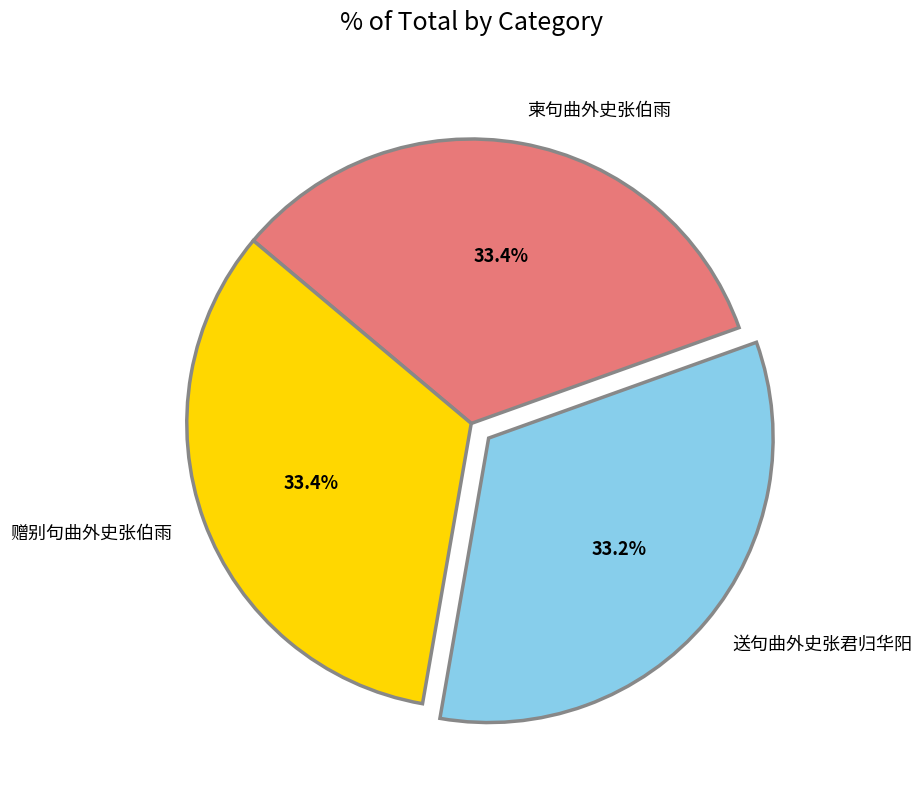

What percentage is NOT represented by 送句曲外史张君归华阳?

66.8%